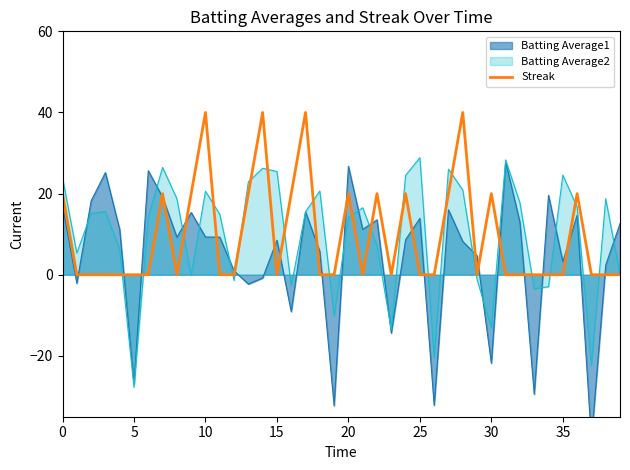

Which category has the lowest value in the Batting Average2 series?

5